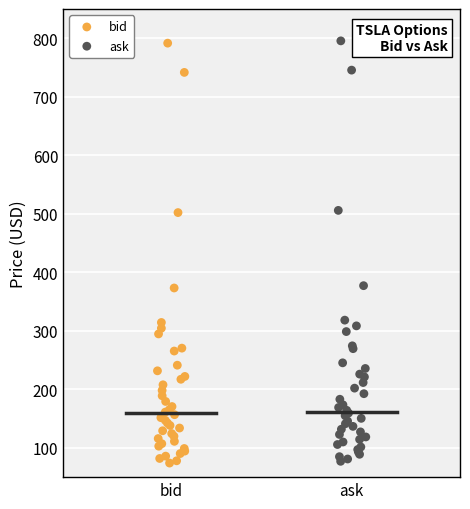

Which series has the widest spread of Y values?

ask